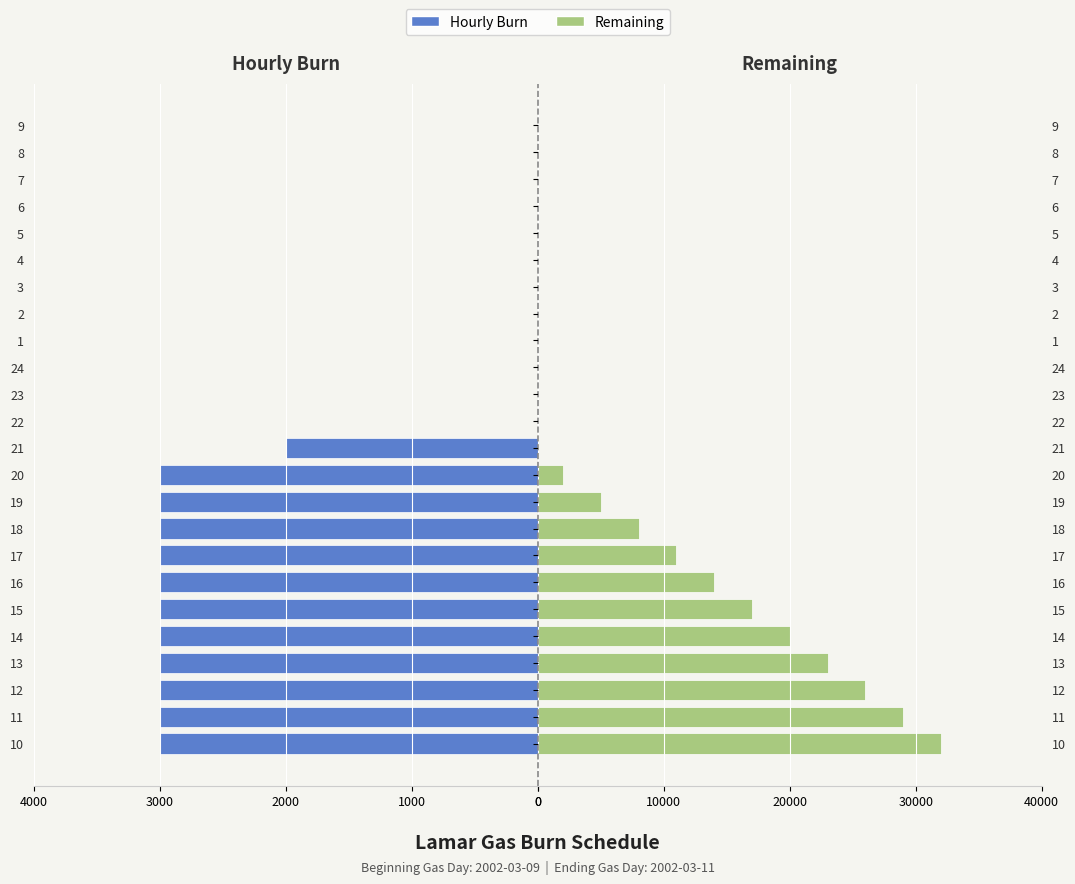

How many bars are there in total?

48